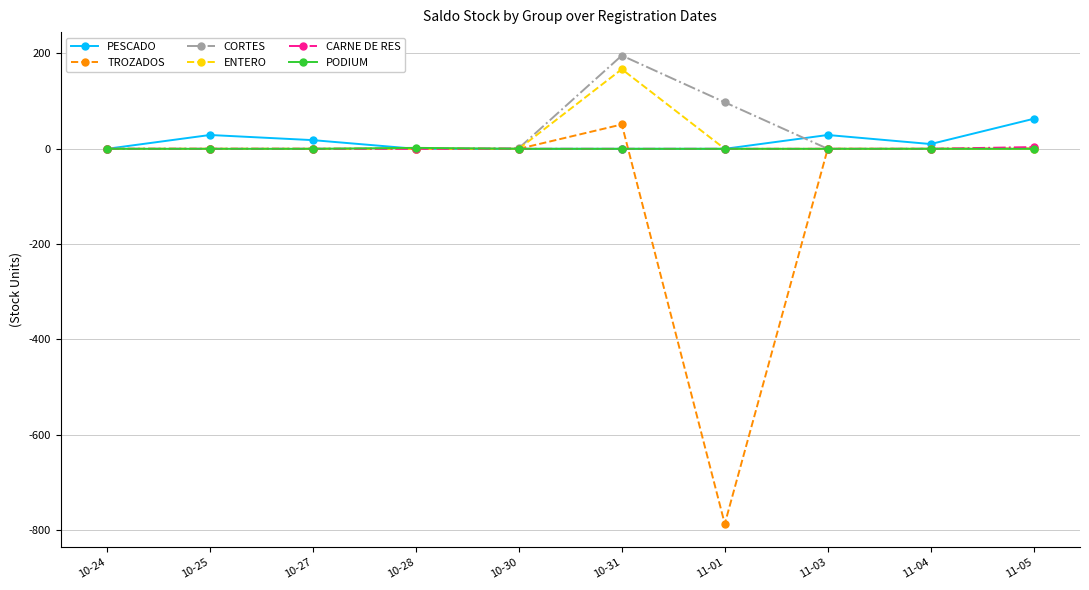

Which series changed the most between 10-24 and 11-03?

PESCADO